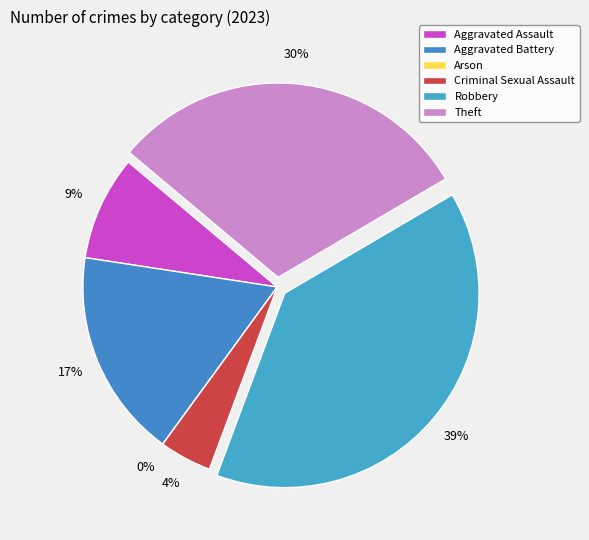

What is the largest slice in the pie chart?

Robbery